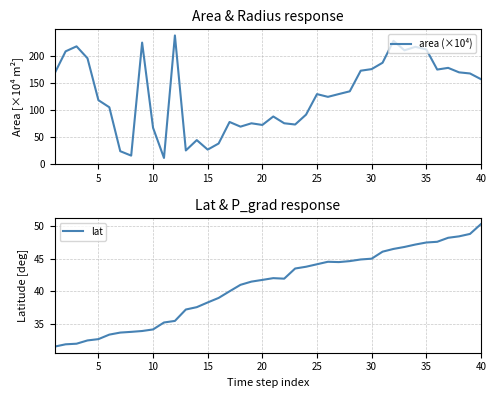

The area (×10⁴) series shows 117.8 at 5. True or false?

True